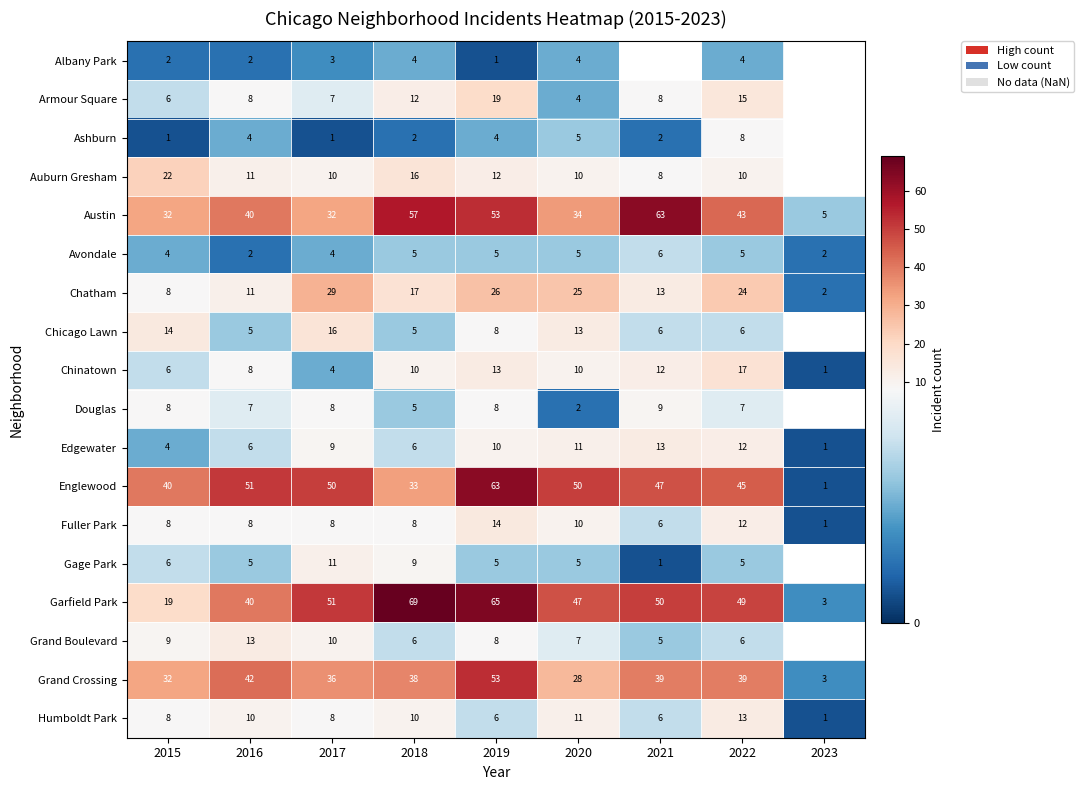

Which category has the highest value in the Englewood series?

2019